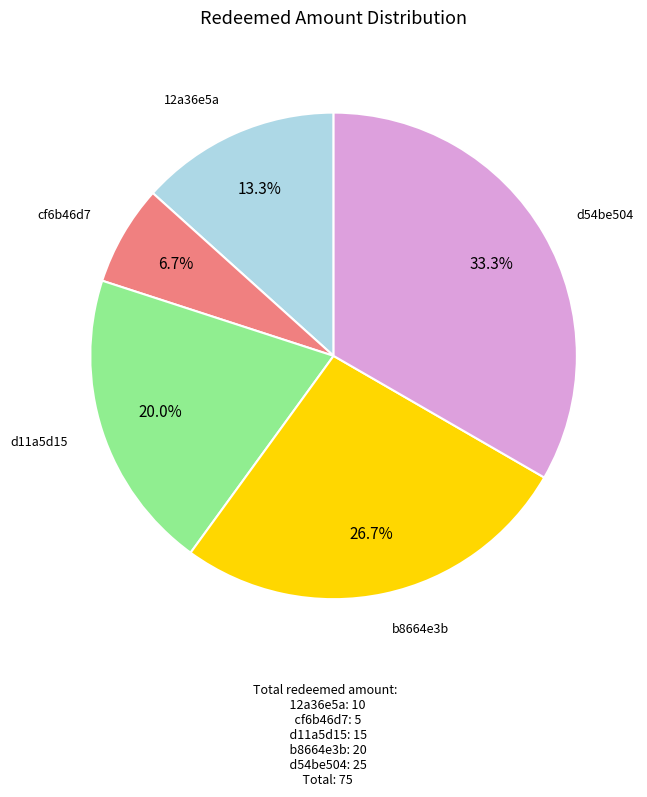

To the nearest percent, what percentage of the pie is d54be504?

33%